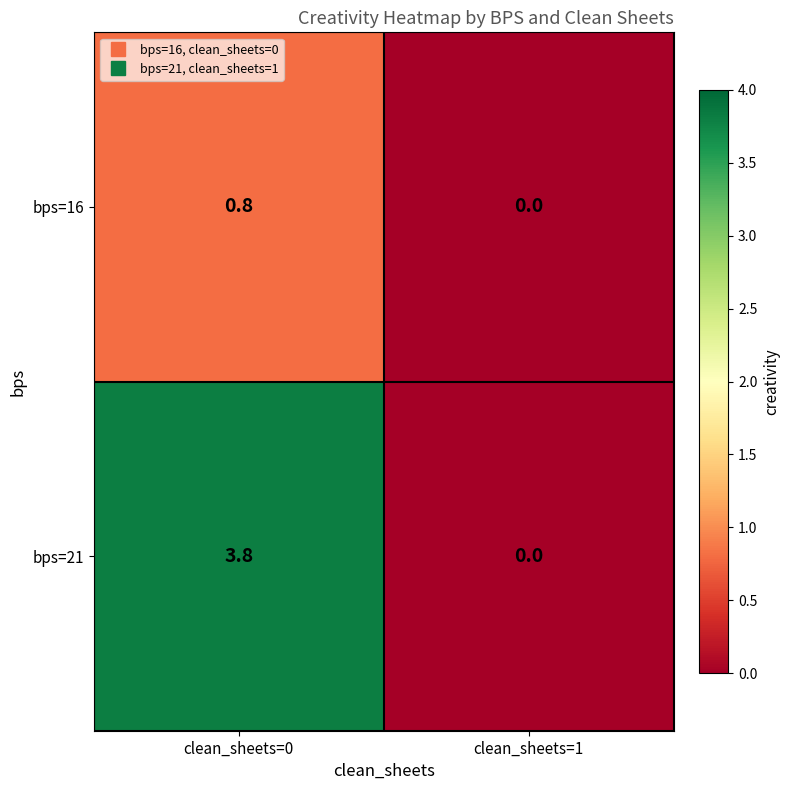

What is the average value of the bps=16 series?

0.4